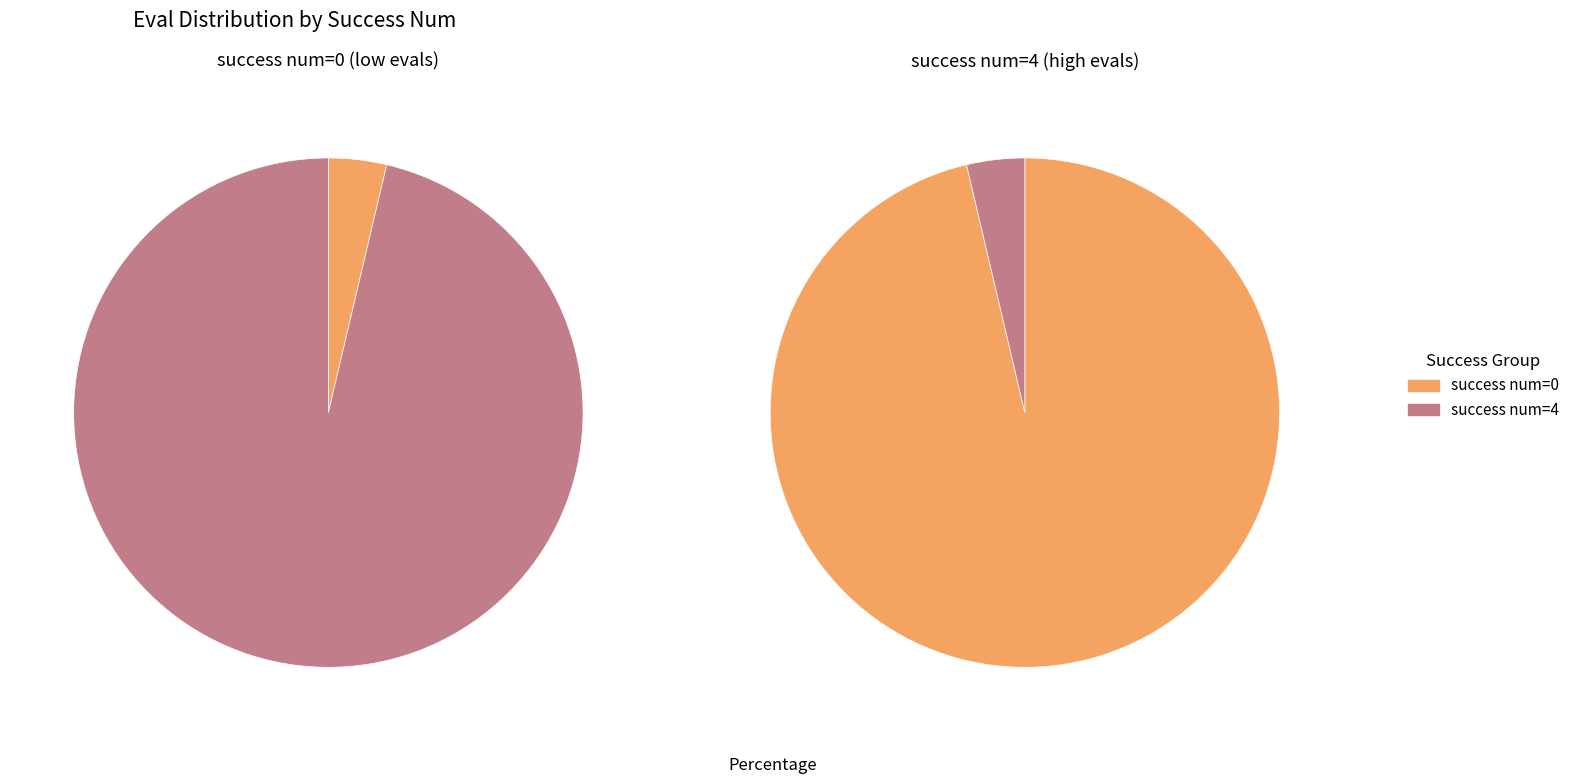

How many segments does this pie chart have?

2